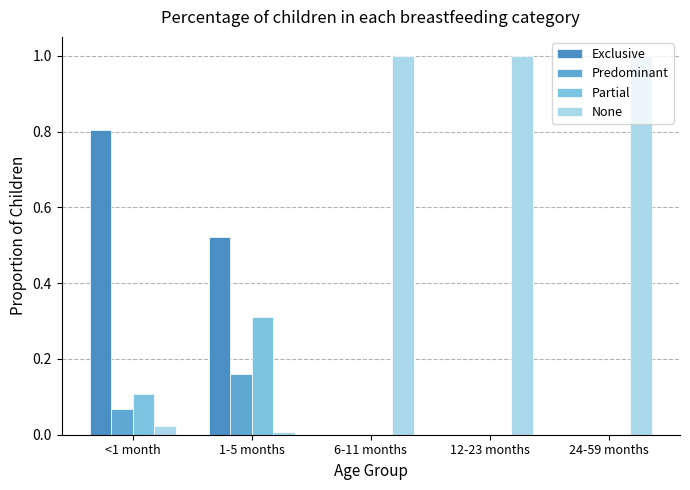

Is it true that None equals 1.0 at 24-59 months?

True